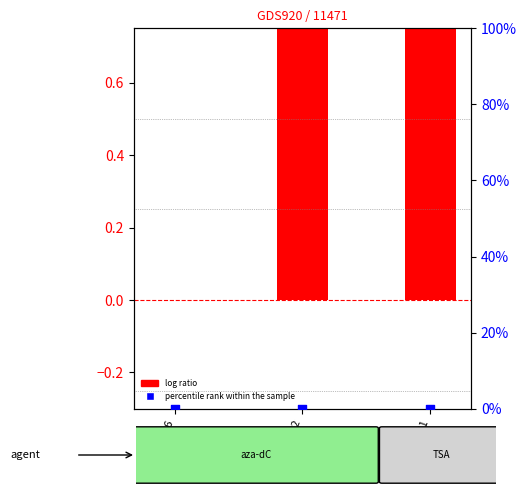

Which series contains the highest Y value?

log ratio